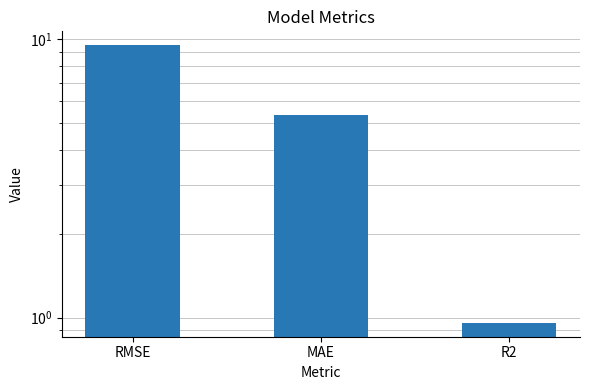

What is the difference between the maximum and minimum values?

8.6